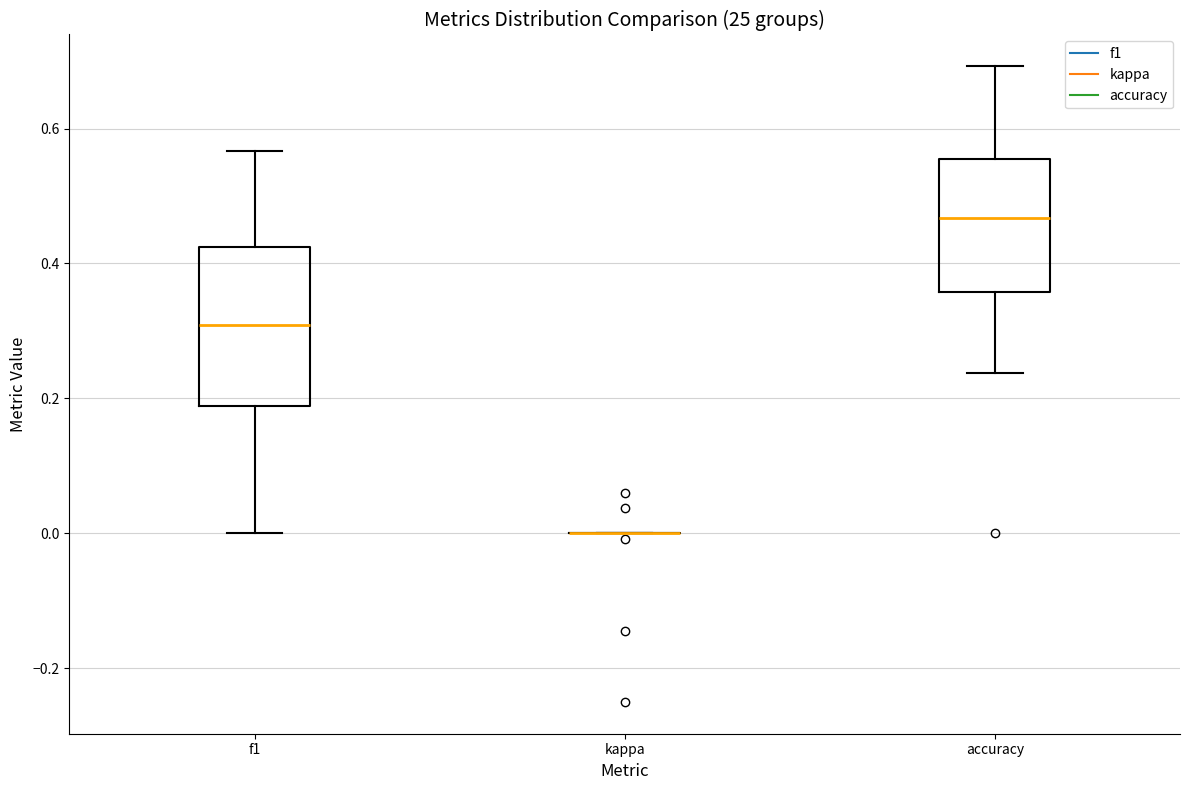

Comparing the boxes themselves (not the whiskers), which one is the tallest?

f1